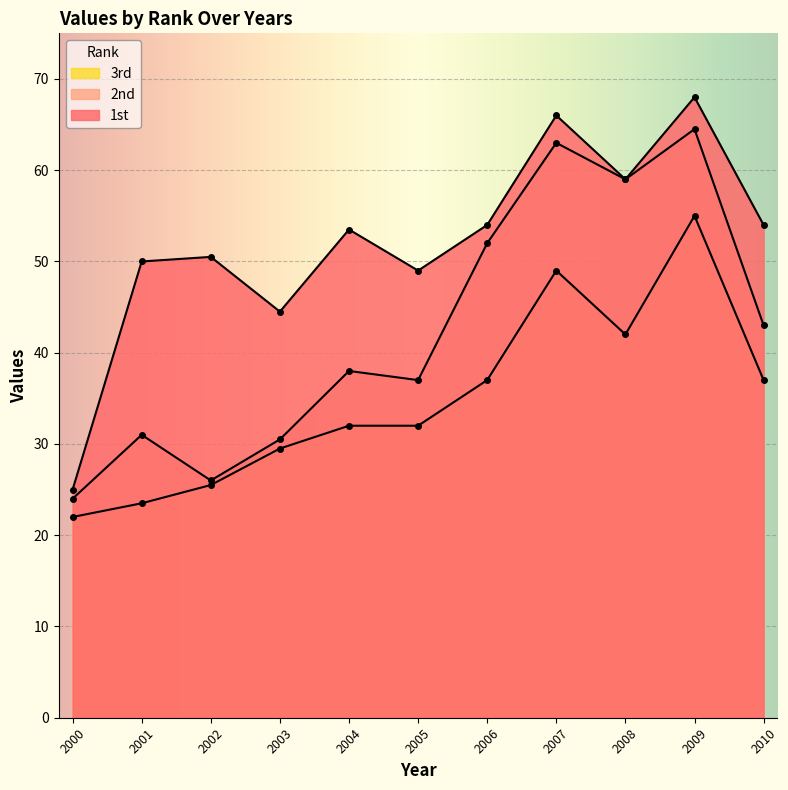

Which series changed the most between 2000 and 2002?

1st